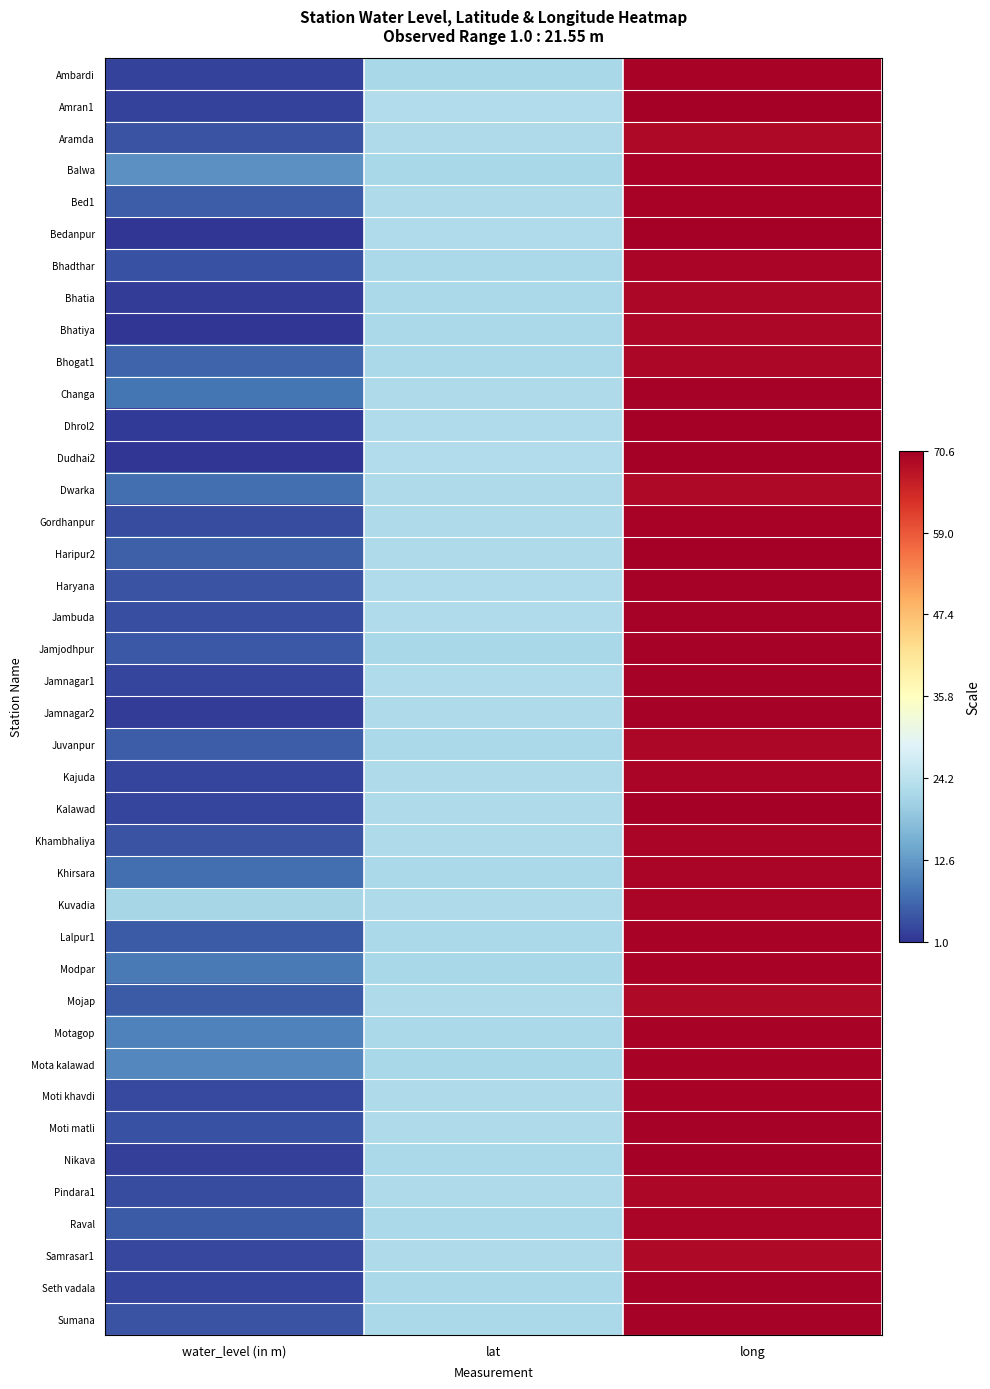

Rank the series at water_level (in m) from highest to lowest value.

Kuvadia, Balwa, Mota kalawad, Motagop, Modpar, Changa, Dwarka, Khirsara, Bhogat1, Haripur2, Bed1, Juvanpur, Lalpur1, Raval, Mojap, Jamjodhpur, Sumana, Aramda, Khambhaliya, Haryana, Moti matli, Bhadthar, Jambuda, Pindara1, Gordhanpur, Moti khavdi, Samrasar1, Kajuda, Seth vadala, Kalawad, Jamnagar1, Amran1, Ambardi, Nikava, Jamnagar2, Bhatia, Dhrol2, Dudhai2, Bedanpur, Bhatiya